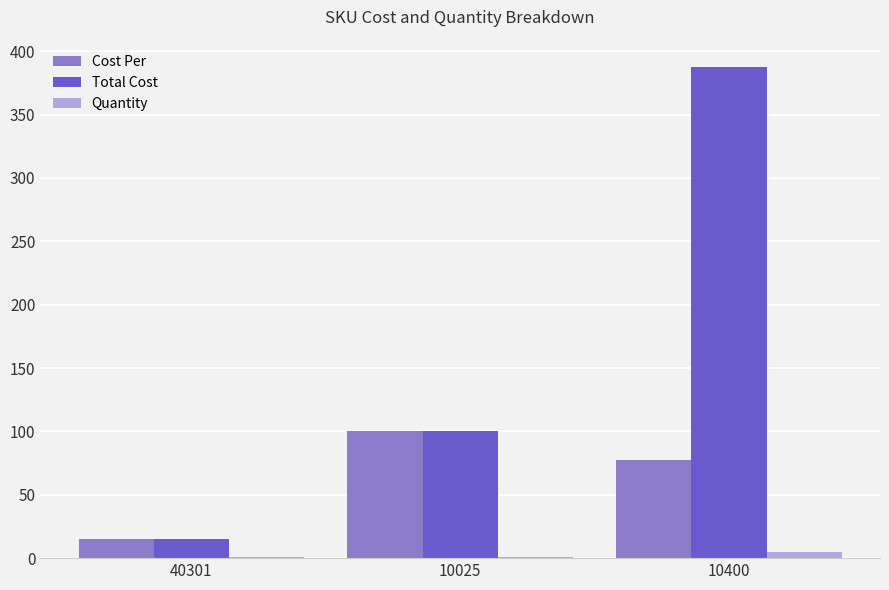

At which category is the sum across all series the highest?

10400